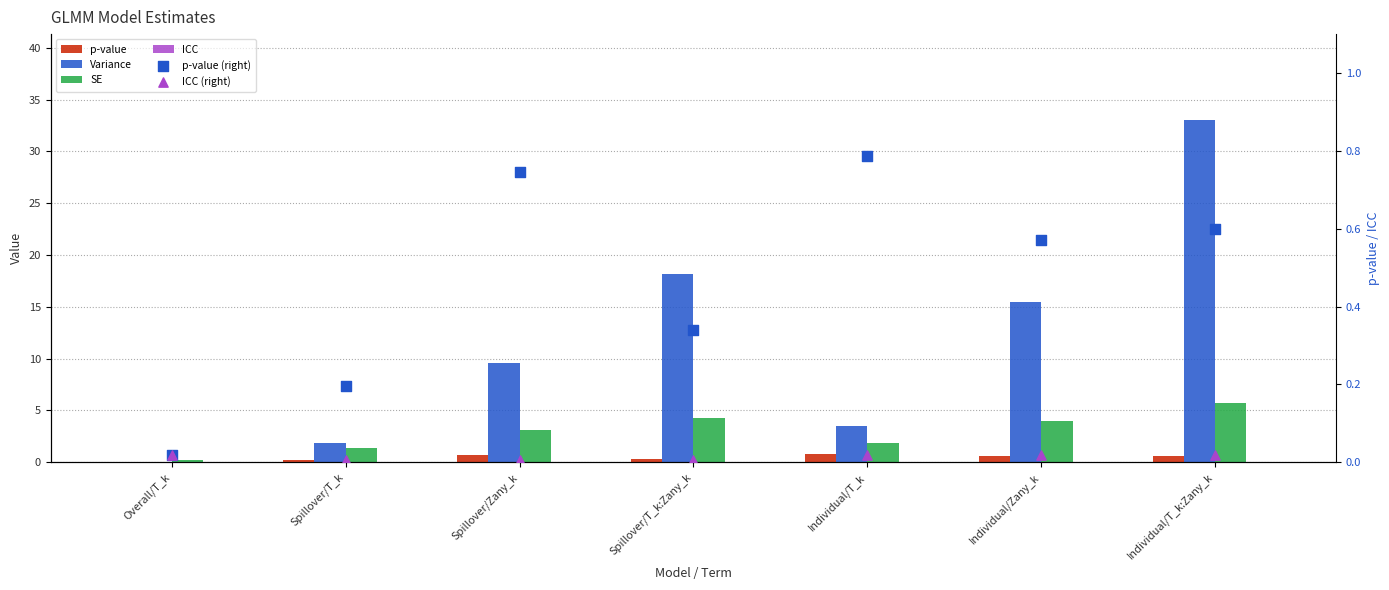

Which series has the largest total across all categories?

Variance